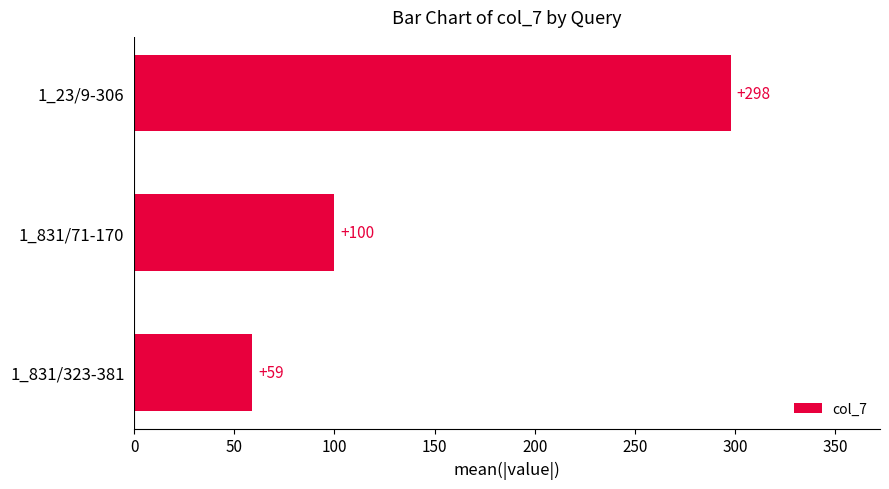

What is the value of the 2nd bar from the top?

100